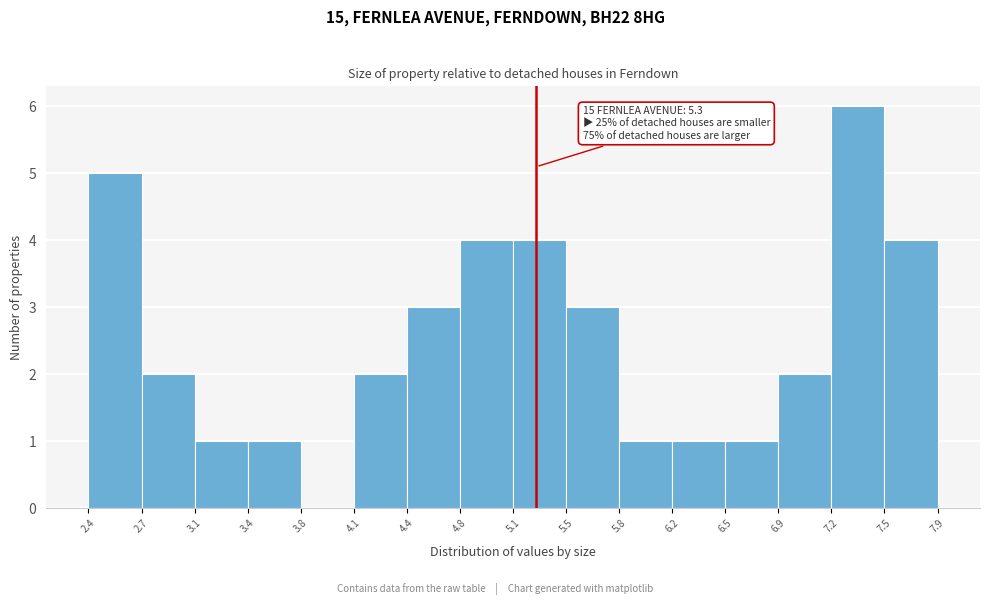

Which range on the x-axis has the tallest bar?

7.2 to 7.5